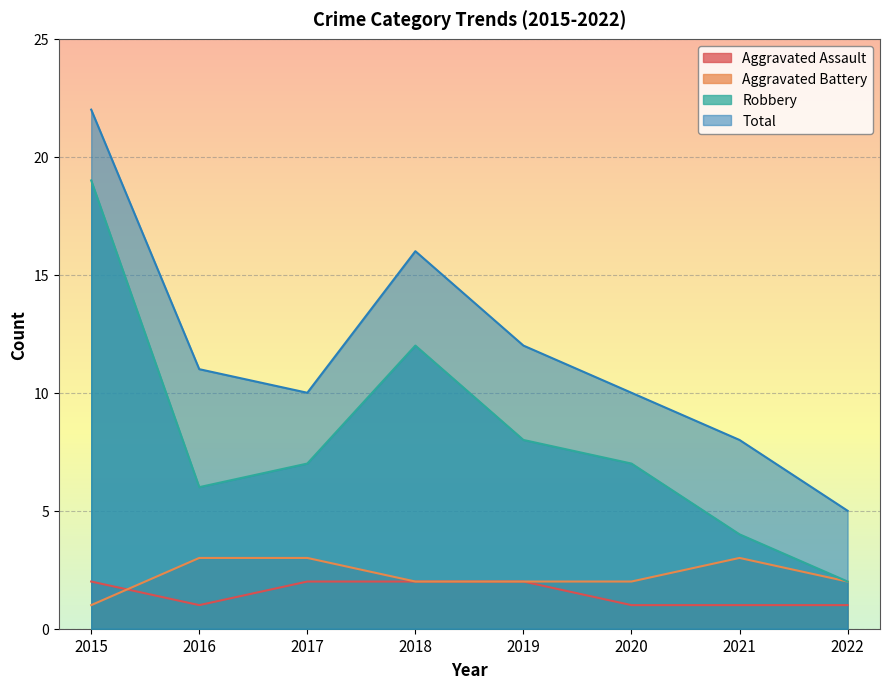

What is the value of the Aggravated Assault point at the 7th from the left?

1